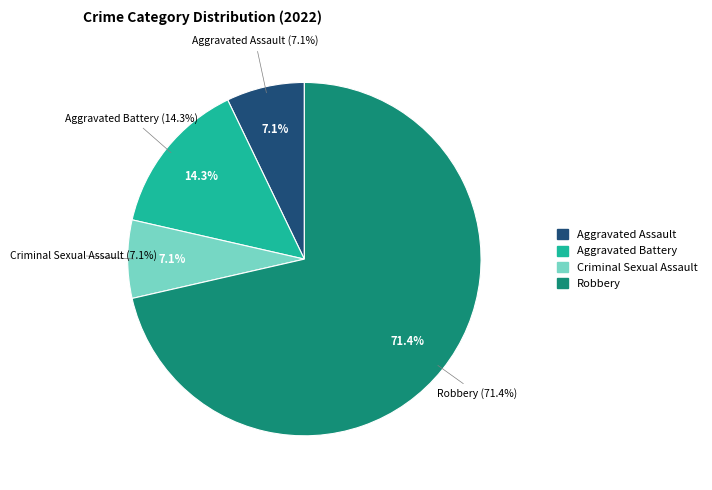

Which slice is the largest?

Robbery